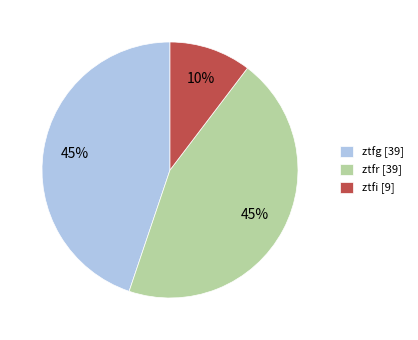

Approximately how many times larger is the value at ztfg [39] compared to ztfr [39]?

1.0